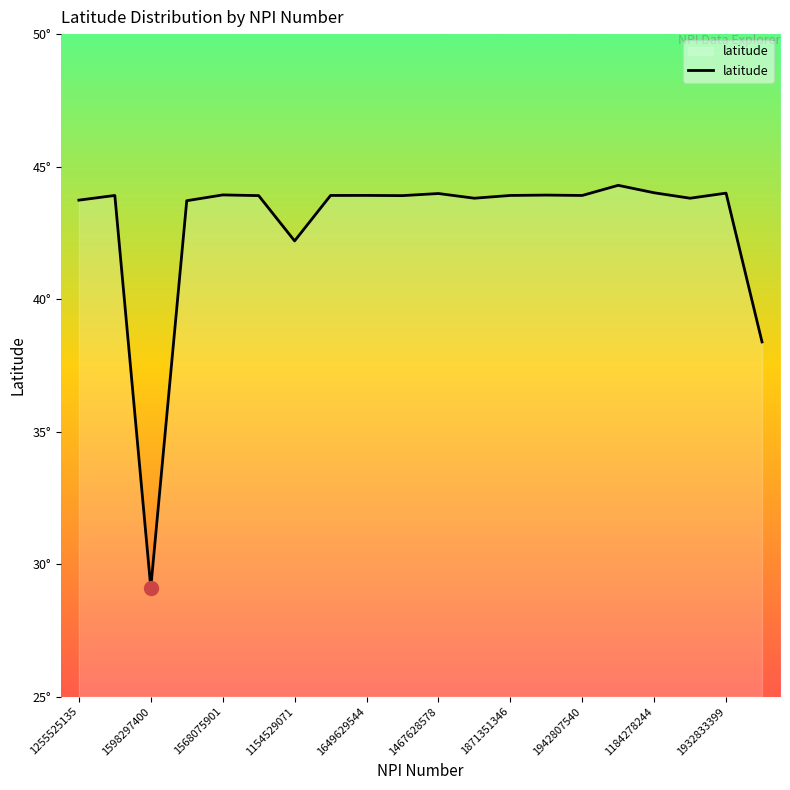

True or false: the data has more than 1 interior local peaks.

True